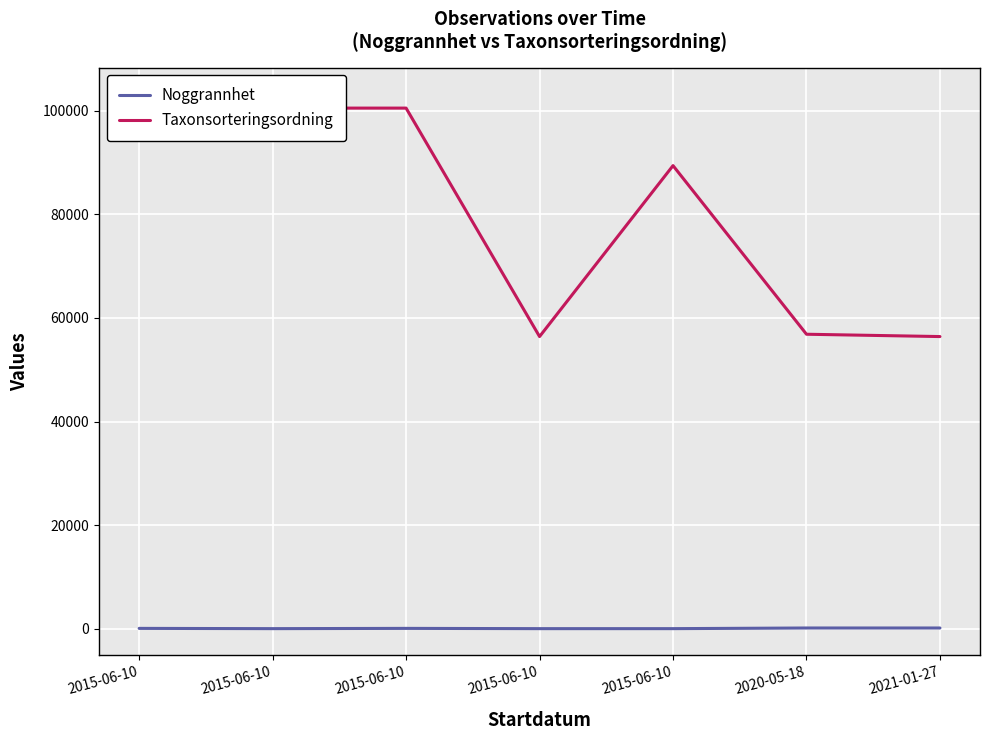

Reading left to right, transcribe all the data shown in this chart.

Noggrannhet: 75	25	75	25	25	150	150
Taxonsorteringsordning: 103178	100515	100515	56411	89412	56859	56411